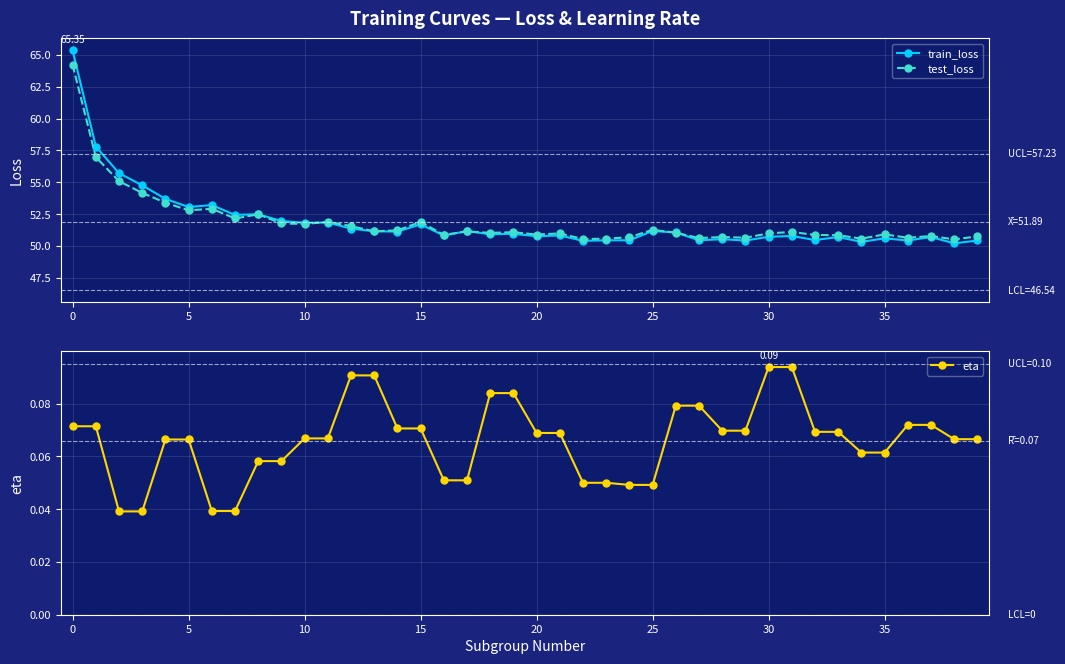

Which series has the widest spread of values?

train_loss